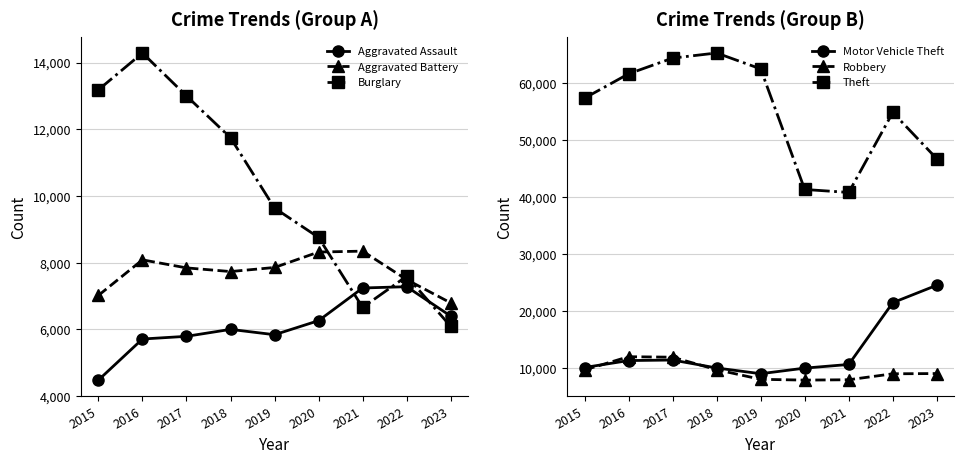

Does the chart display data point markers on the line(s)?

Yes